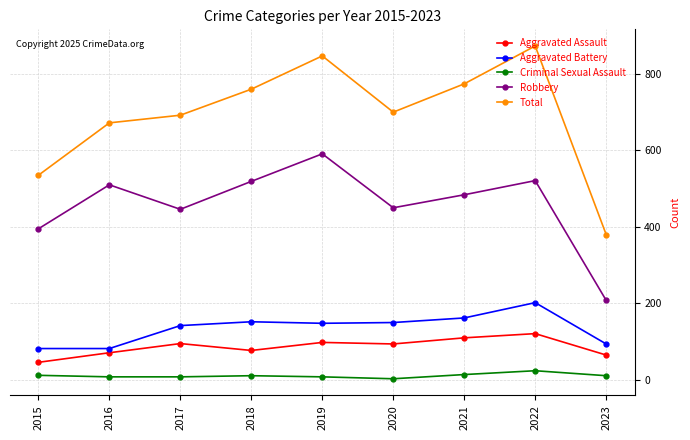

Is it true that Robbery equals 745 at 2022?

False